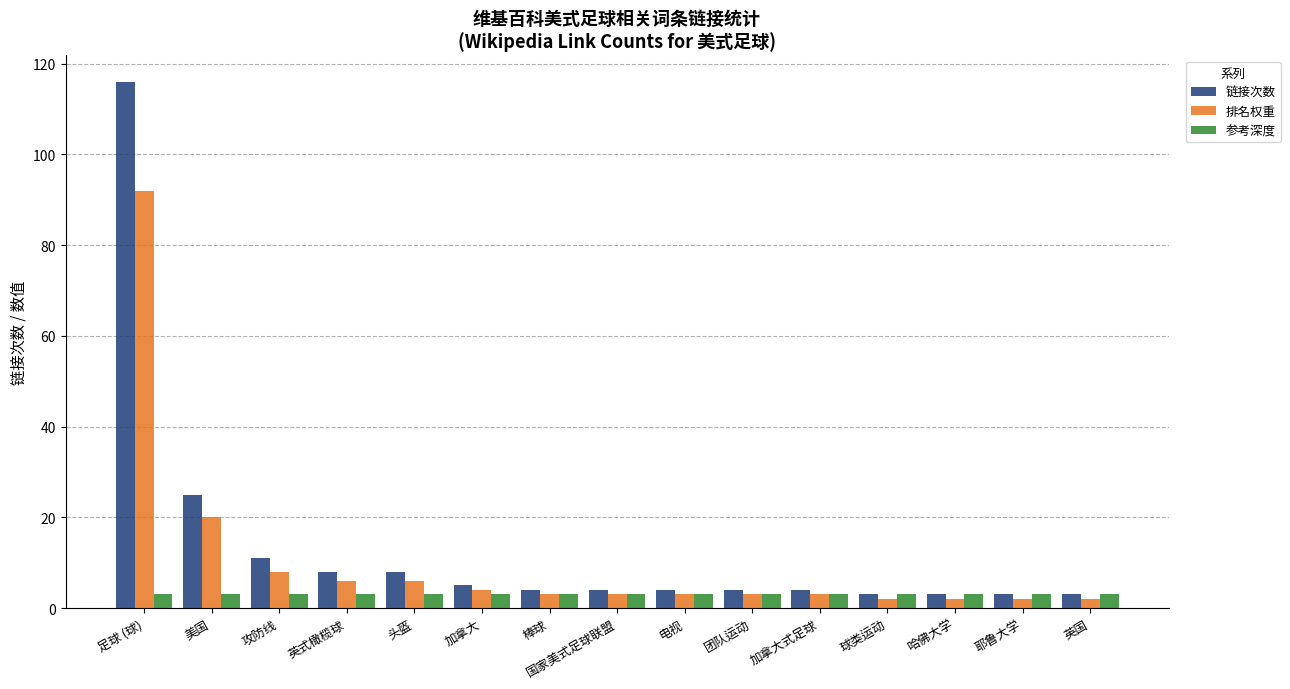

At which label is 链接次数 closest to 59?

美国